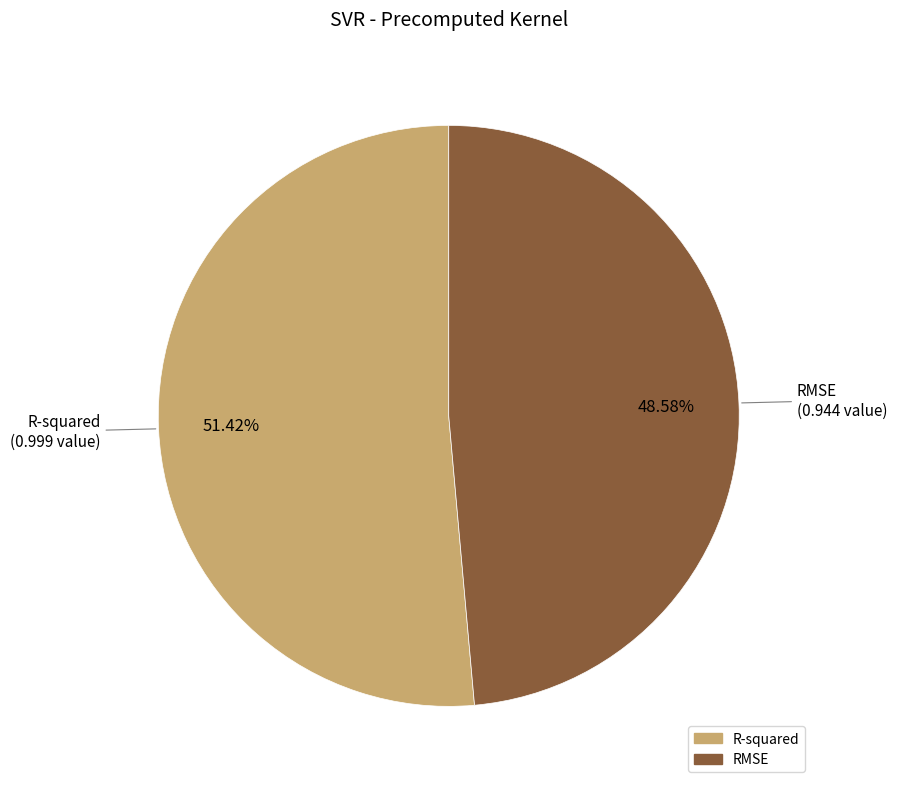

Which slice is the largest?

R-squared